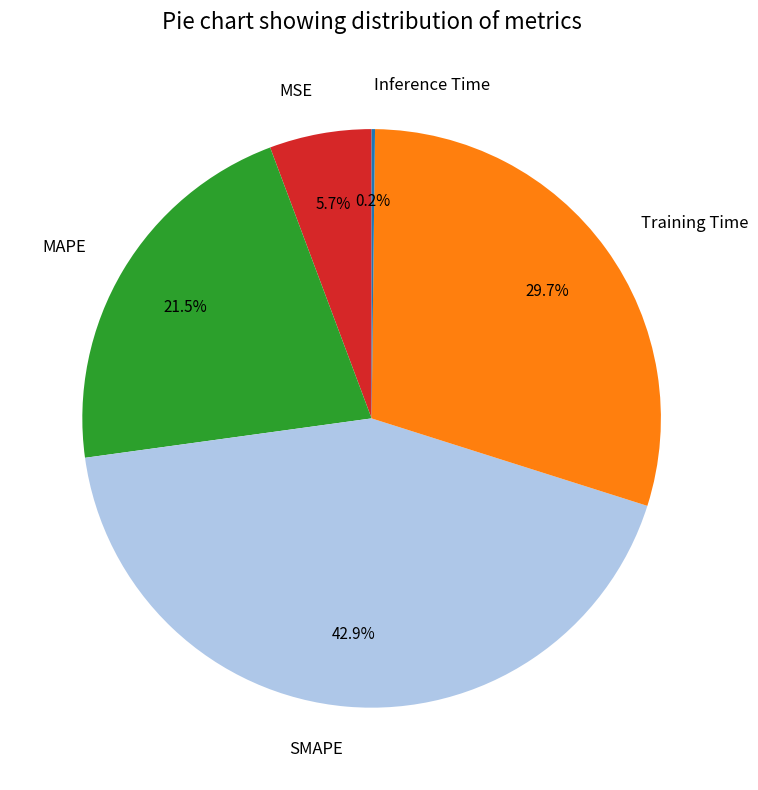

Which category has the biggest portion of the pie?

SMAPE